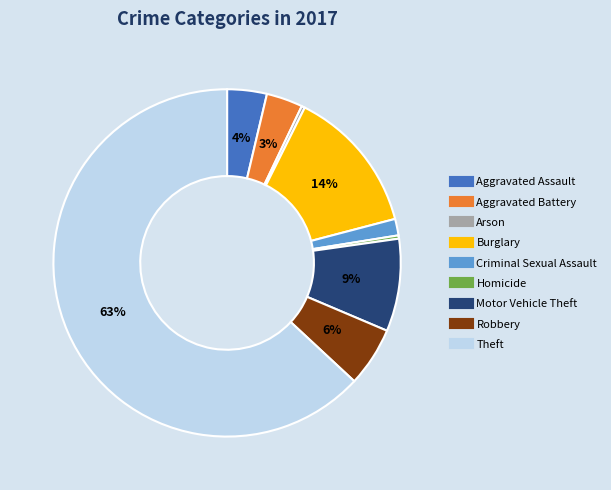

To the nearest percent, what is the combined percentage of Homicide and Criminal Sexual Assault?

2%